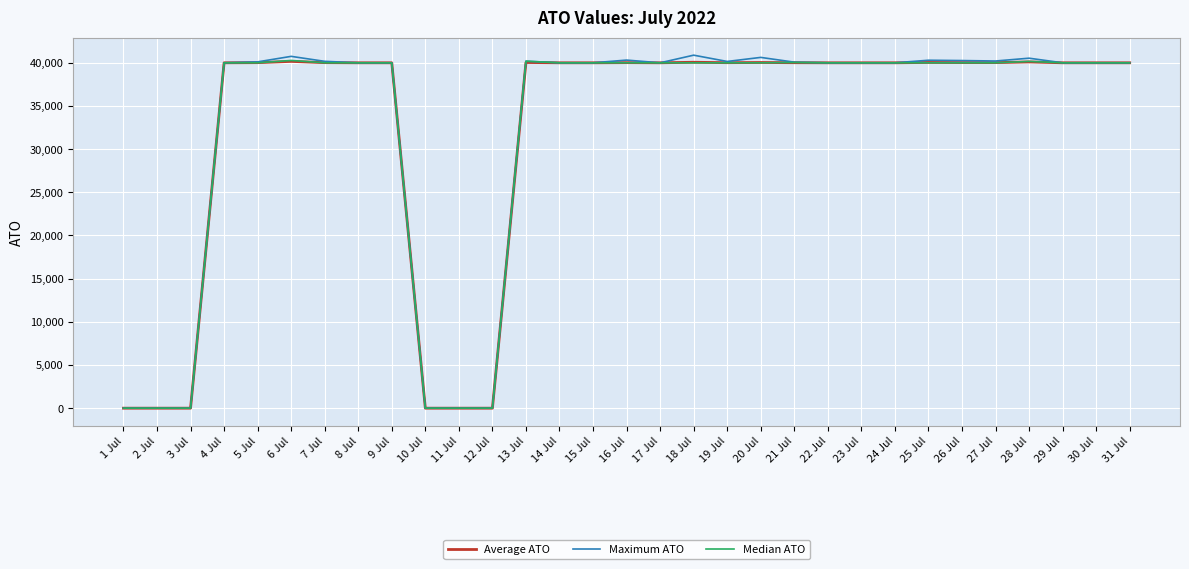

What is the greatest value displayed?

40883.1